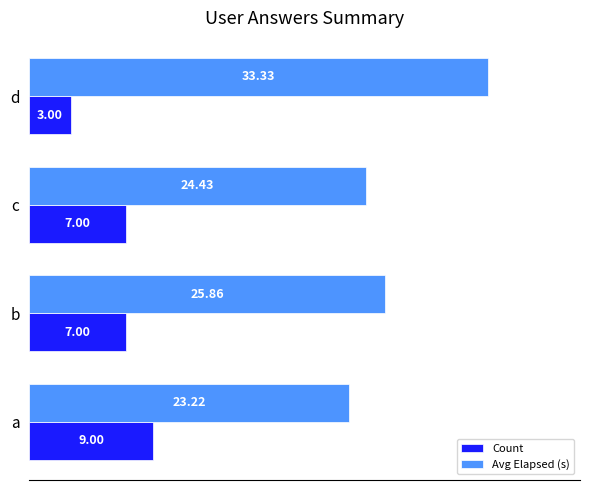

Which series changed the most between a and b?

Avg Elapsed (s)